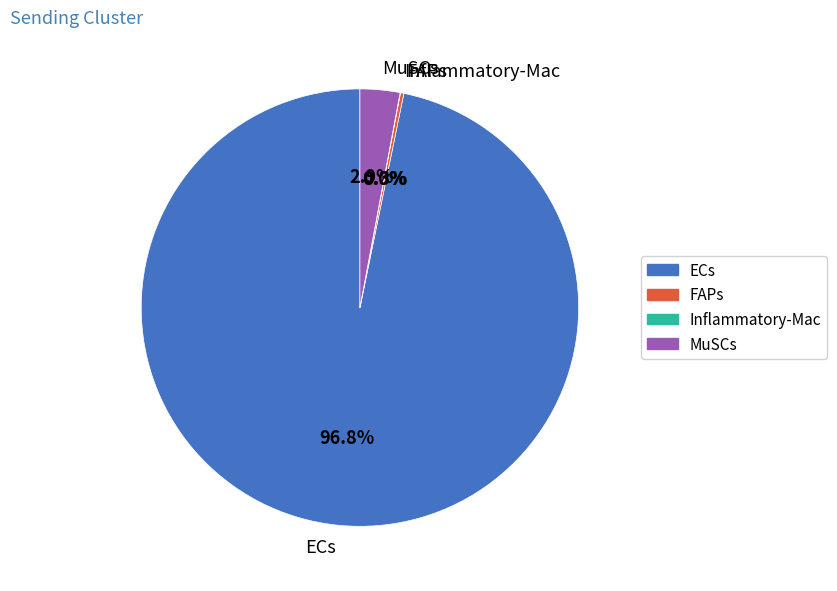

Which has a higher value, ECs or MuSCs?

ECs